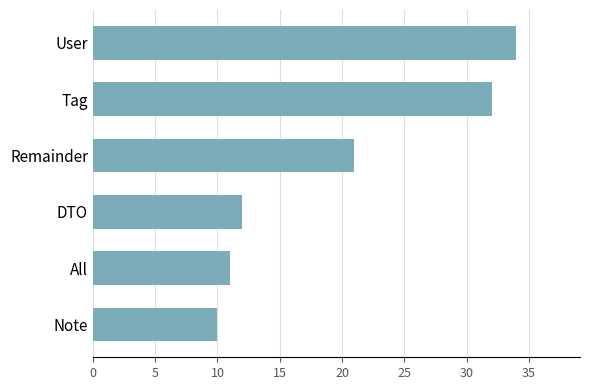

Does the chart contain any negative values?

No